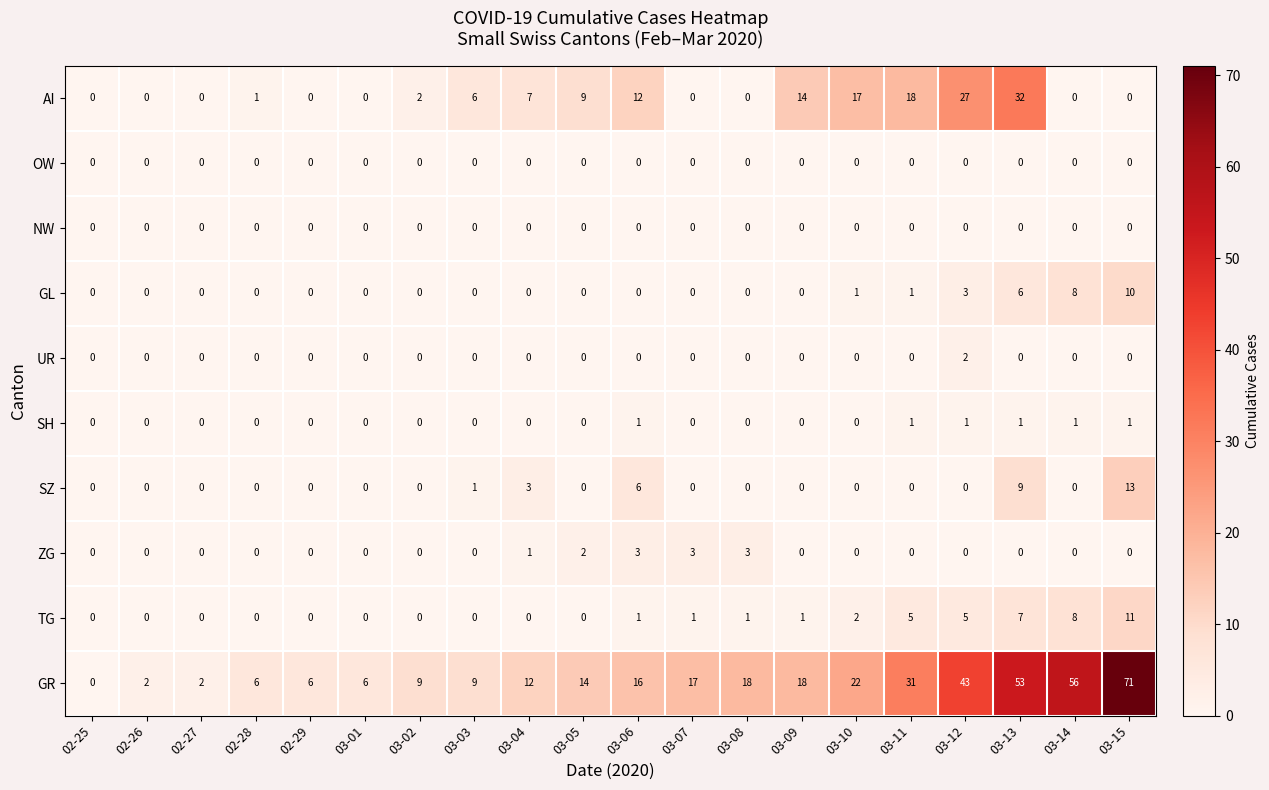

At which category is the sum across all series the highest?

03-13